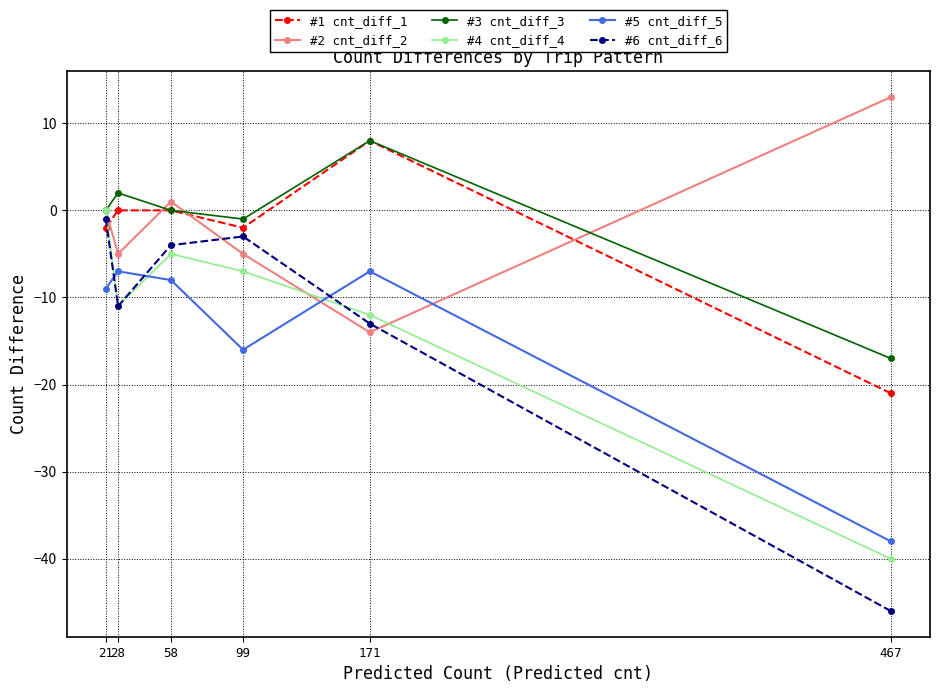

True or false: #3 cnt_diff_3 and #2 cnt_diff_2 intersect in this chart.

True